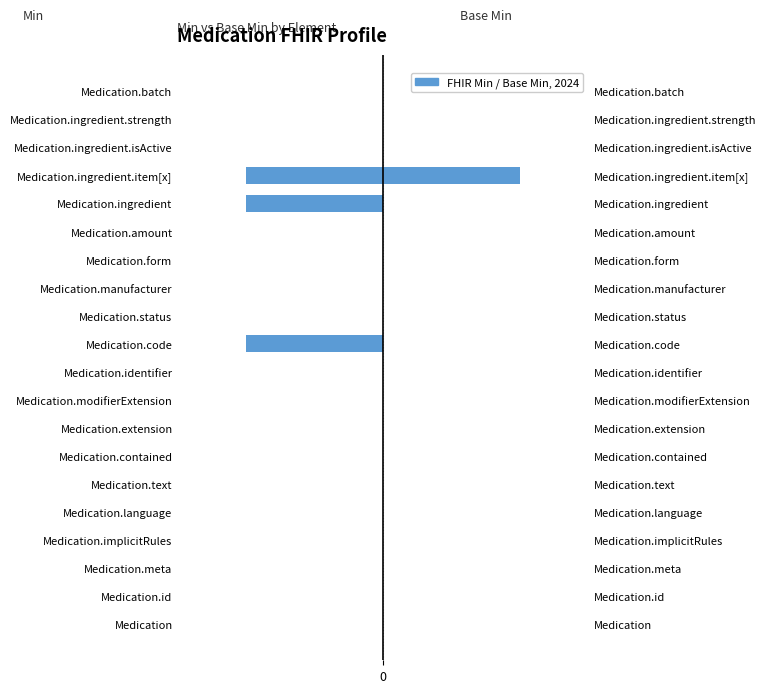

Count the Base Min values in the range 0 to 1.

20